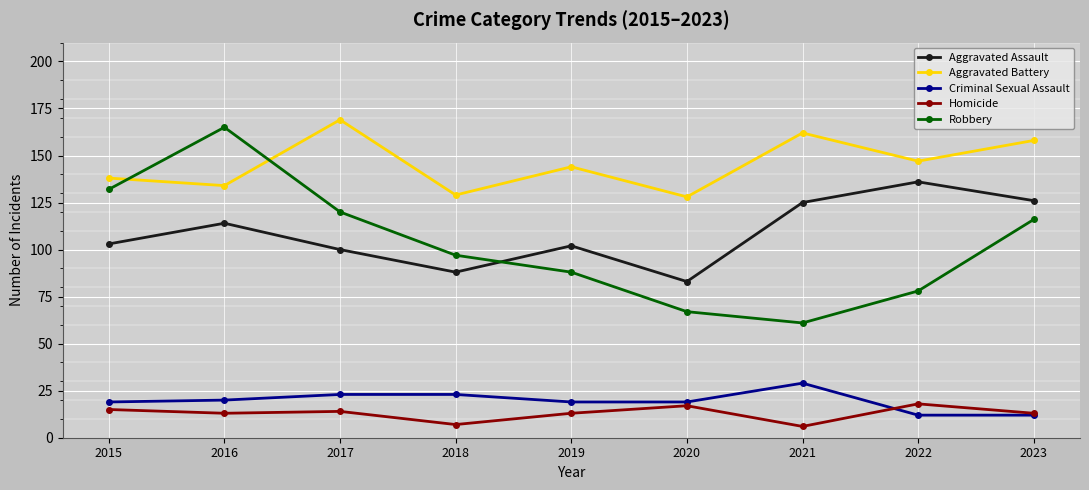

True or false: Aggravated Battery has a value of 138 at 2015.

True